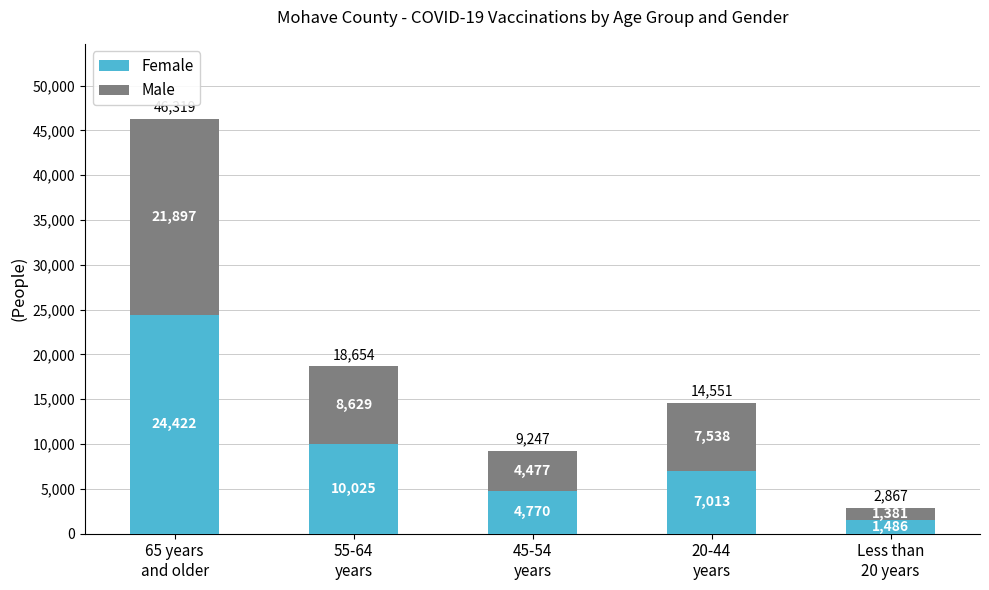

What is the sum of all Female values?

47716